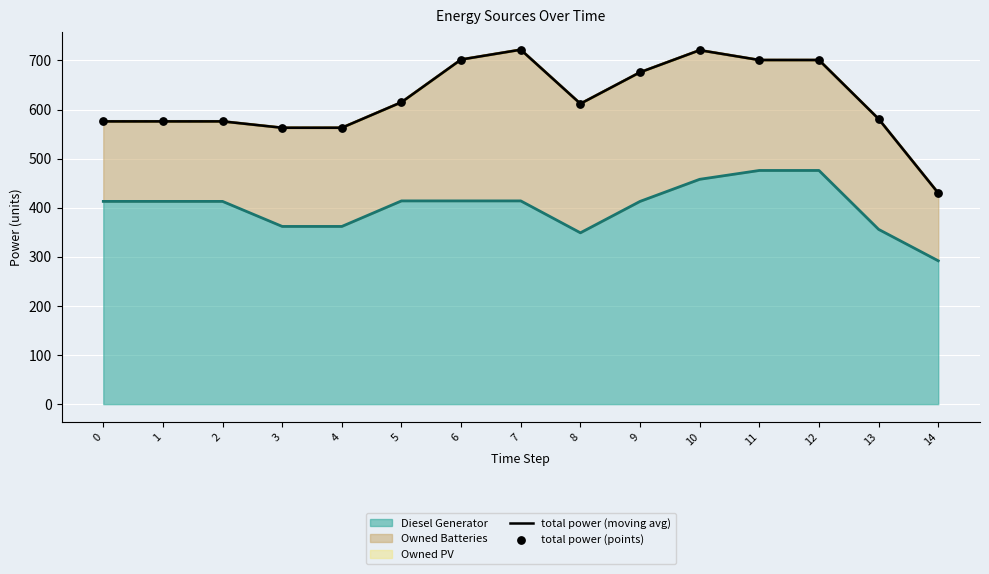

What is the minimum value for Diesel Generator?

292